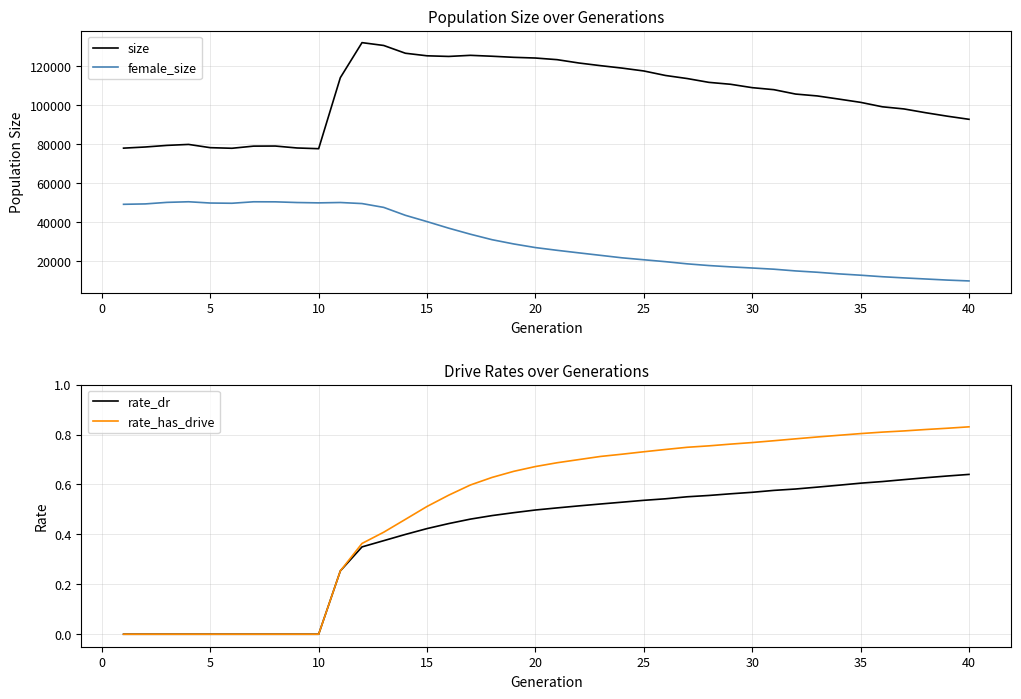

List the series in order of their peak value, highest first.

size, female_size, rate_has_drive, rate_dr